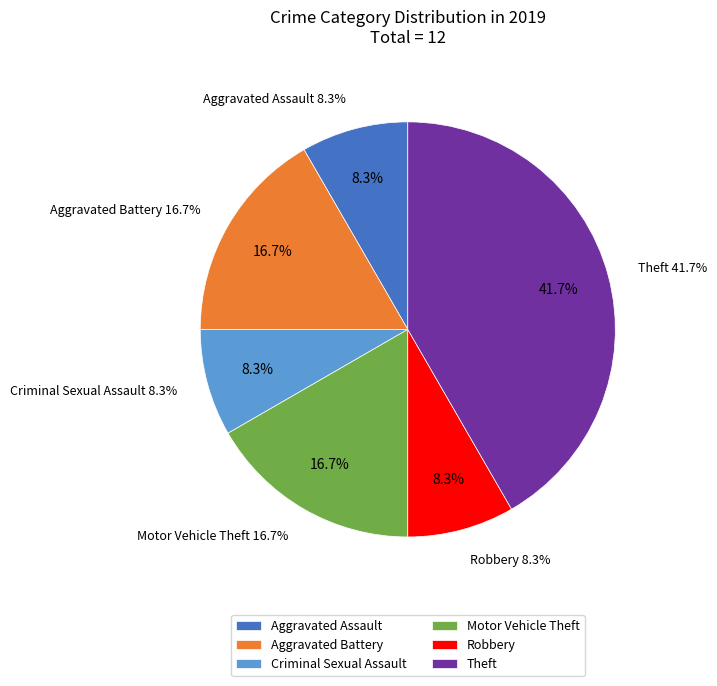

To the nearest percent, what is the difference between the Theft and Motor Vehicle Theft slice percentages?

25%